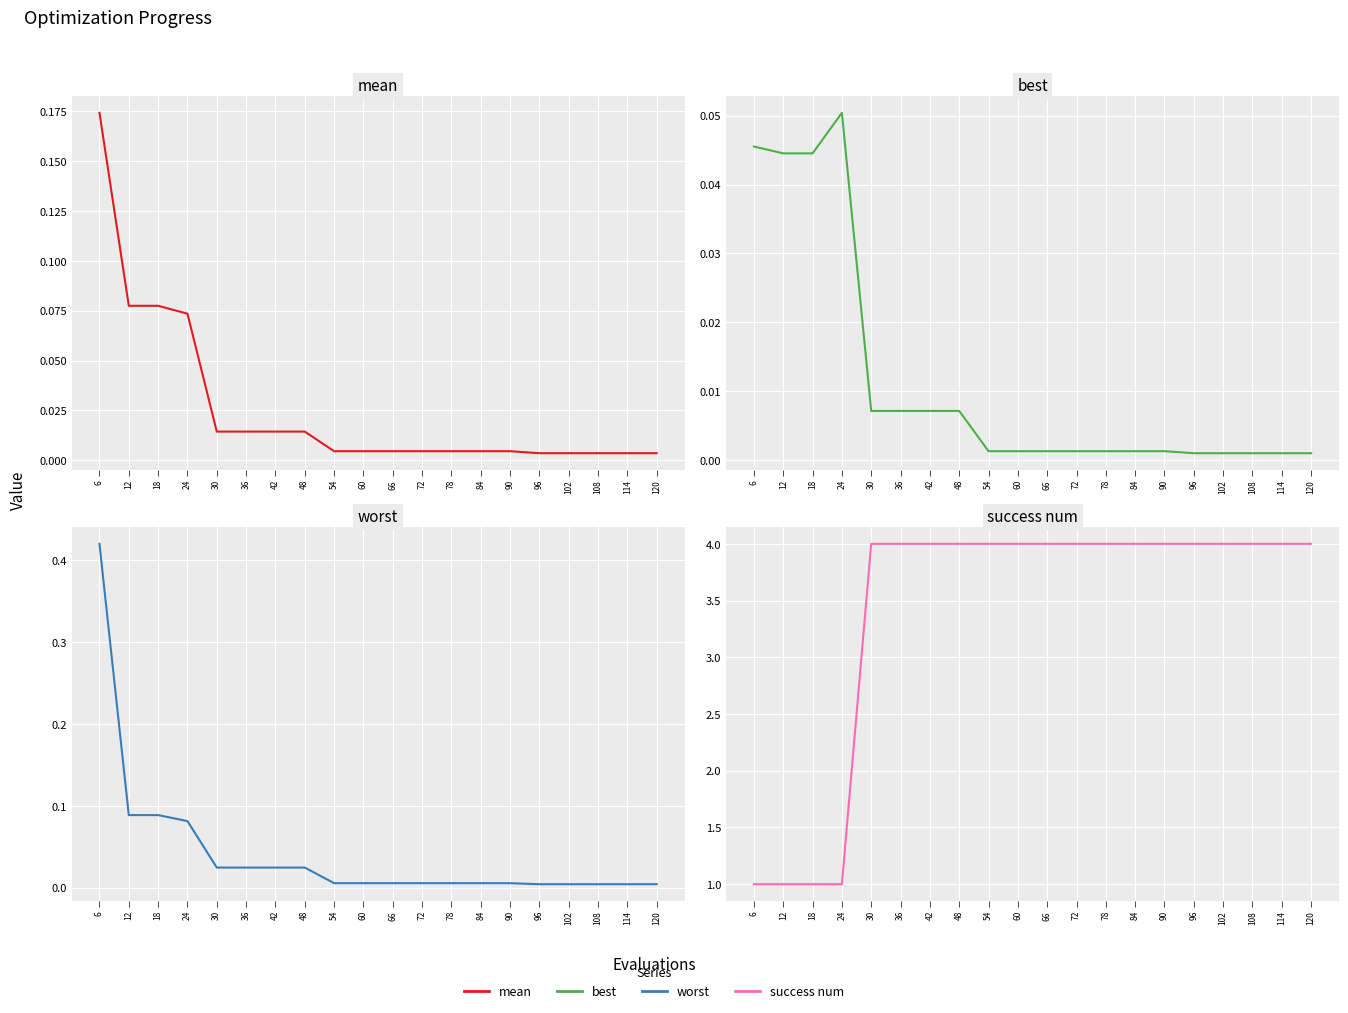

Reading left to right, transcribe all the data shown in this chart.

mean: 6=0.2	12=0.1	18=0.1	24=0.1	30=0.0	36=0.0	42=0.0	48=0.0	54=0.0	60=0.0	66=0.0	72=0.0	78=0.0	84=0.0	90=0.0	96=0.0	102=0.0	108=0.0	114=0.0	120=0.0
best: 6=0.0	12=0.0	18=0.0	24=0.1	30=0.0	36=0.0	42=0.0	48=0.0	54=0.0	60=0.0	66=0.0	72=0.0	78=0.0	84=0.0	90=0.0	96=0.0	102=0.0	108=0.0	114=0.0	120=0.0
worst: 6=0.4	12=0.1	18=0.1	24=0.1	30=0.0	36=0.0	42=0.0	48=0.0	54=0.0	60=0.0	66=0.0	72=0.0	78=0.0	84=0.0	90=0.0	96=0.0	102=0.0	108=0.0	114=0.0	120=0.0
success num: 6=1.0	12=1.0	18=1.0	24=1.0	30=4.0	36=4.0	42=4.0	48=4.0	54=4.0	60=4.0	66=4.0	72=4.0	78=4.0	84=4.0	90=4.0	96=4.0	102=4.0	108=4.0	114=4.0	120=4.0